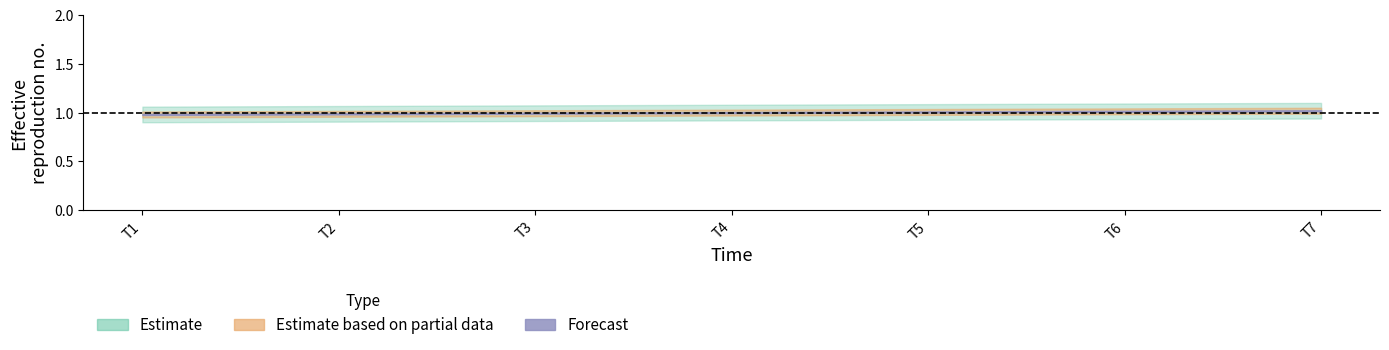

At which label does the data first exceed 1?

4